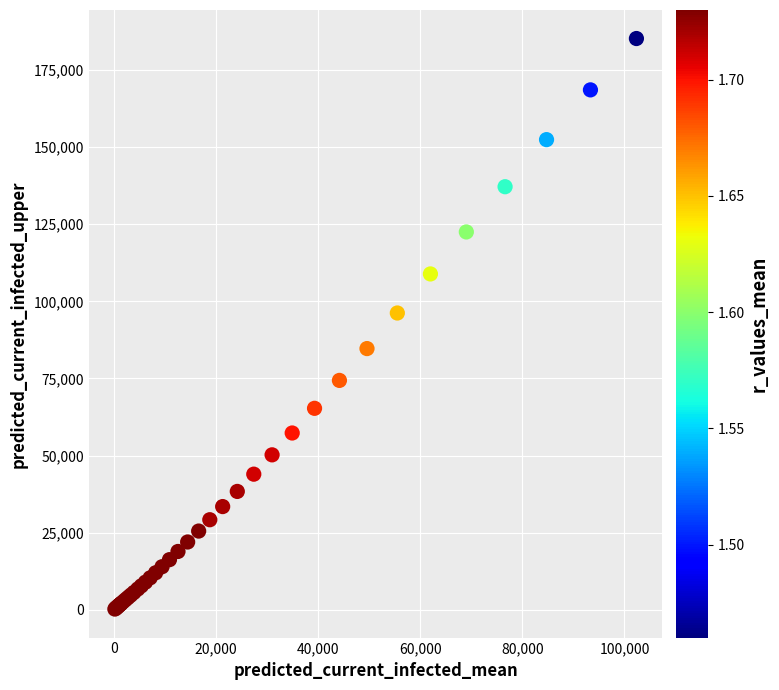

What Y value in the scatter plot is closest to 92729?

96227